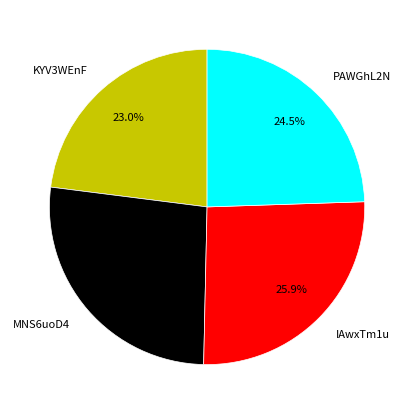

What percentage do KYV3WEnF and IAwxTm1u together represent?

48.9%